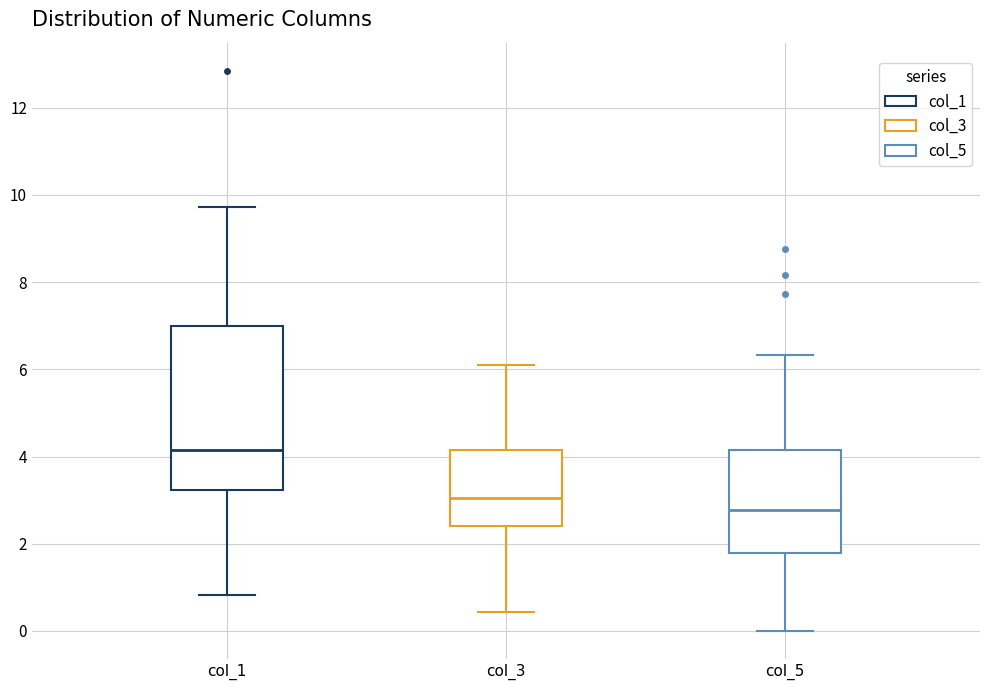

Where does the upper whisker of the box for col_5 end on the y-axis? The values are not printed on the chart, so give them approximately, as read against the axis.

6.4